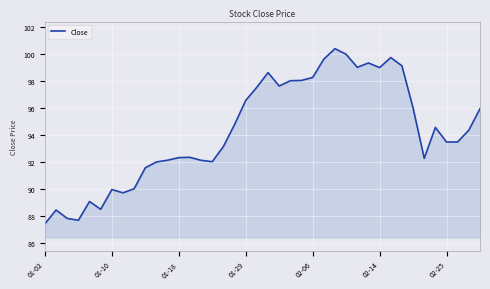

How many values are below 94?

20